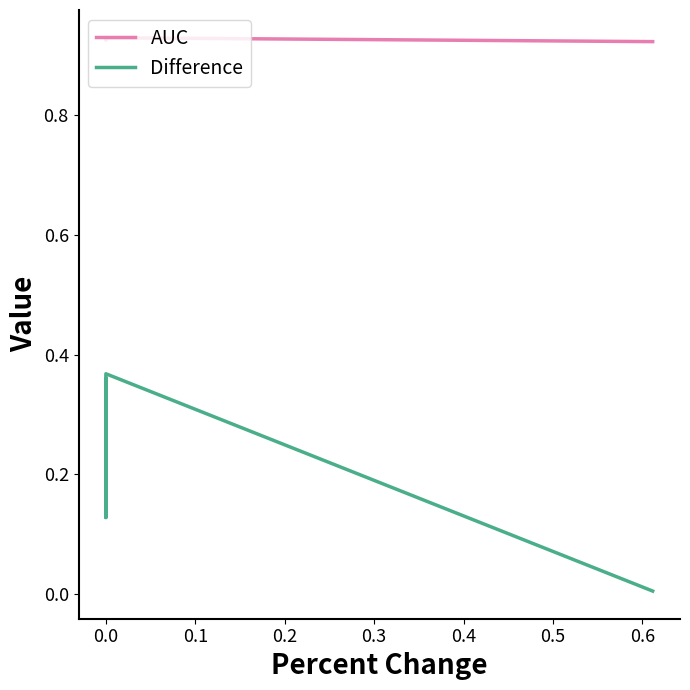

True or false: Difference and AUC intersect in this chart.

False